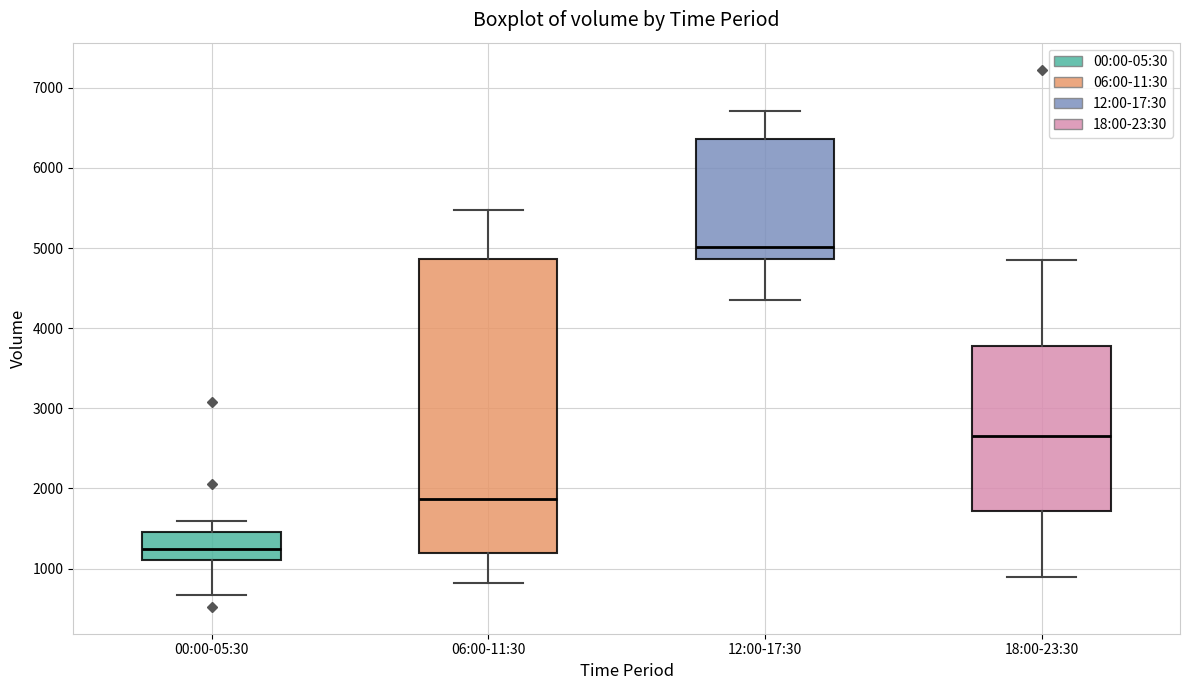

Reading left to right, transcribe this box plot: for each box, give where its median line is, the range the box spans, and where its two whiskers end, as read against the y-axis. The values are not printed on the chart, so give them approximately, as read against the axis.

00:00-05:30: median 1200, box 1100 to 1500, whiskers 700 to 1600
06:00-11:30: median 1900, box 1200 to 4900, whiskers 800 to 5500
12:00-17:30: median 5000, box 4900 to 6400, whiskers 4400 to 6700
18:00-23:30: median 2700, box 1700 to 3800, whiskers 900 to 4900